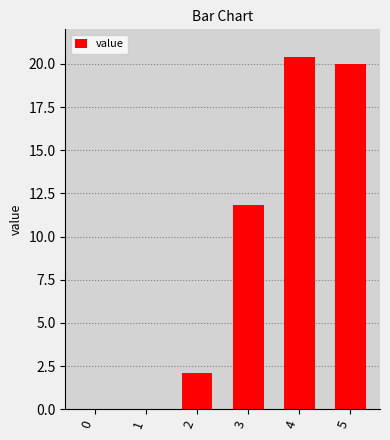

What is the sum of all values?

54.3